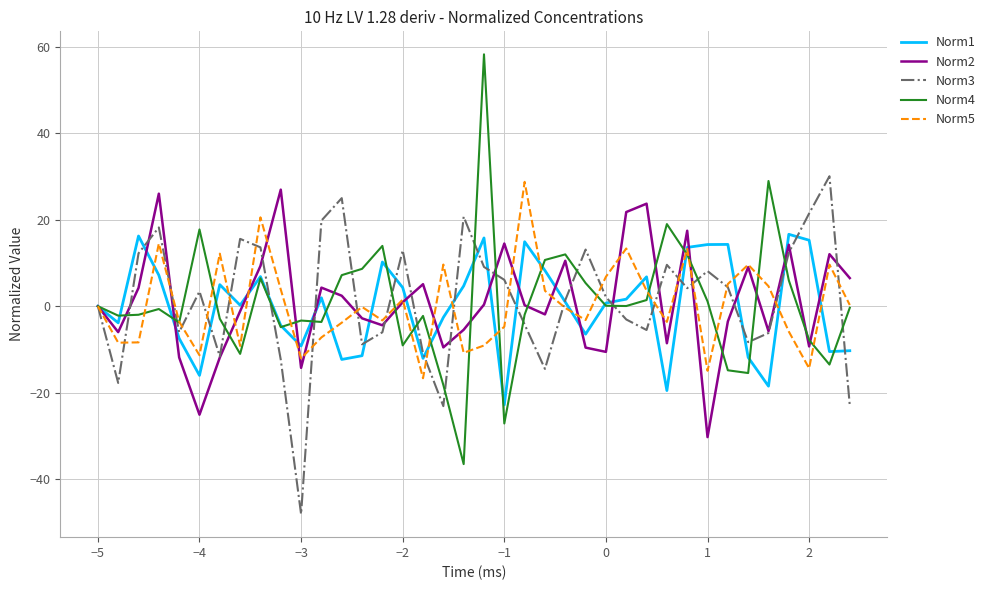

What are all the series names shown in the legend?

Norm1, Norm2, Norm3, Norm4, Norm5